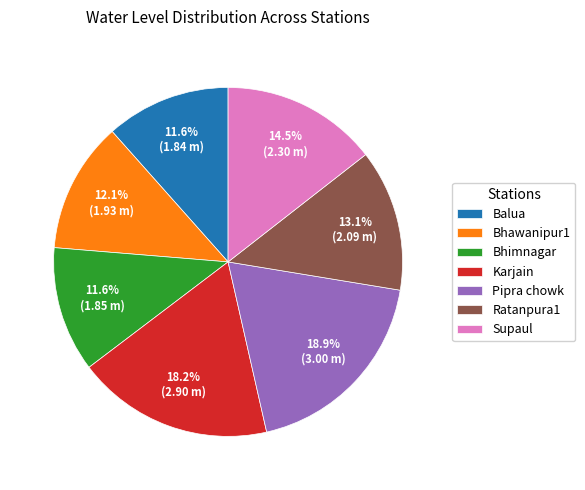

Is there a majority slice in this chart?

No